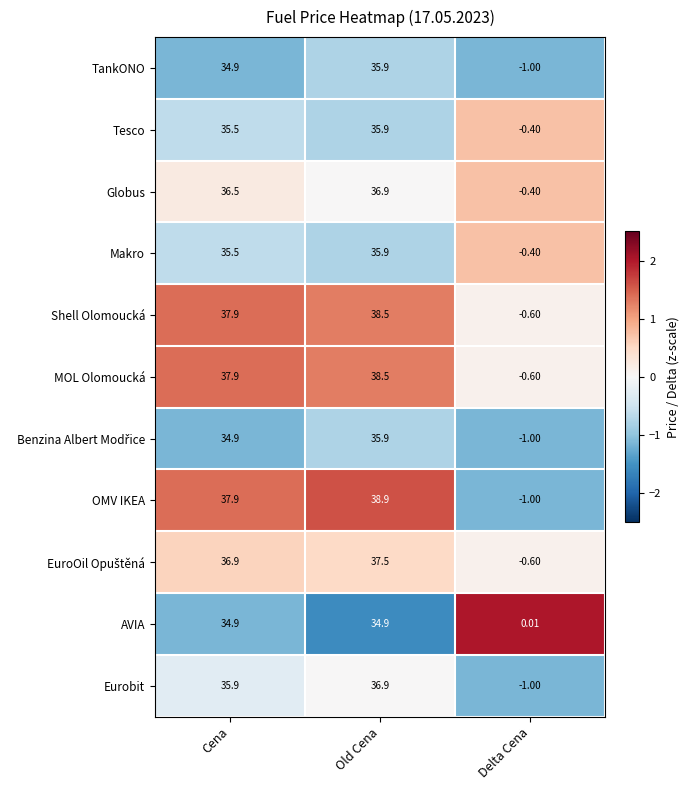

Which category has the lowest value across all series?

Delta Cena